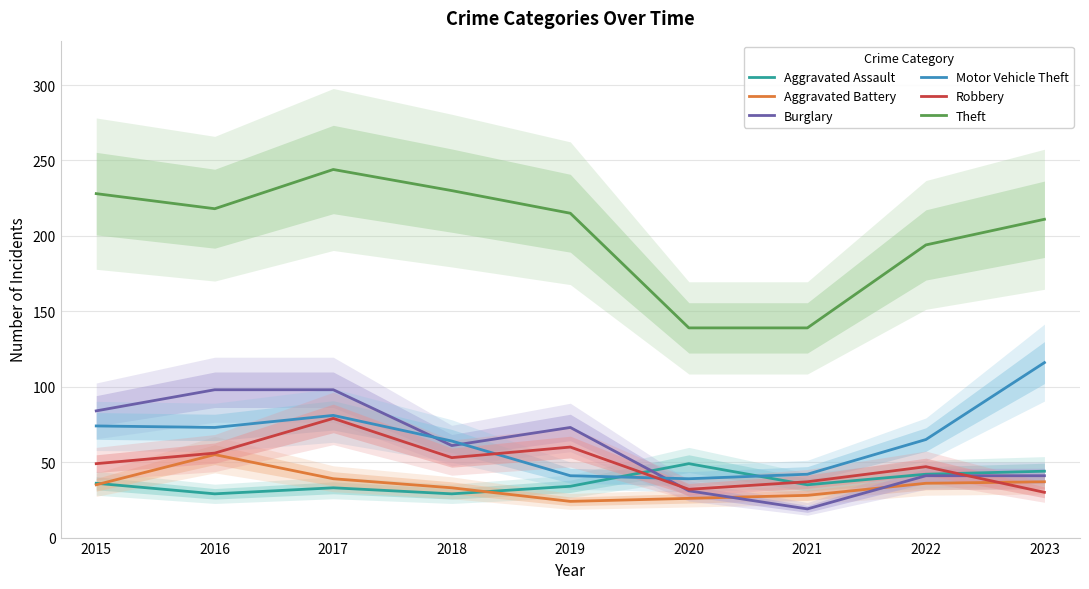

True or false: Aggravated Battery and Robbery cross at least once.

True